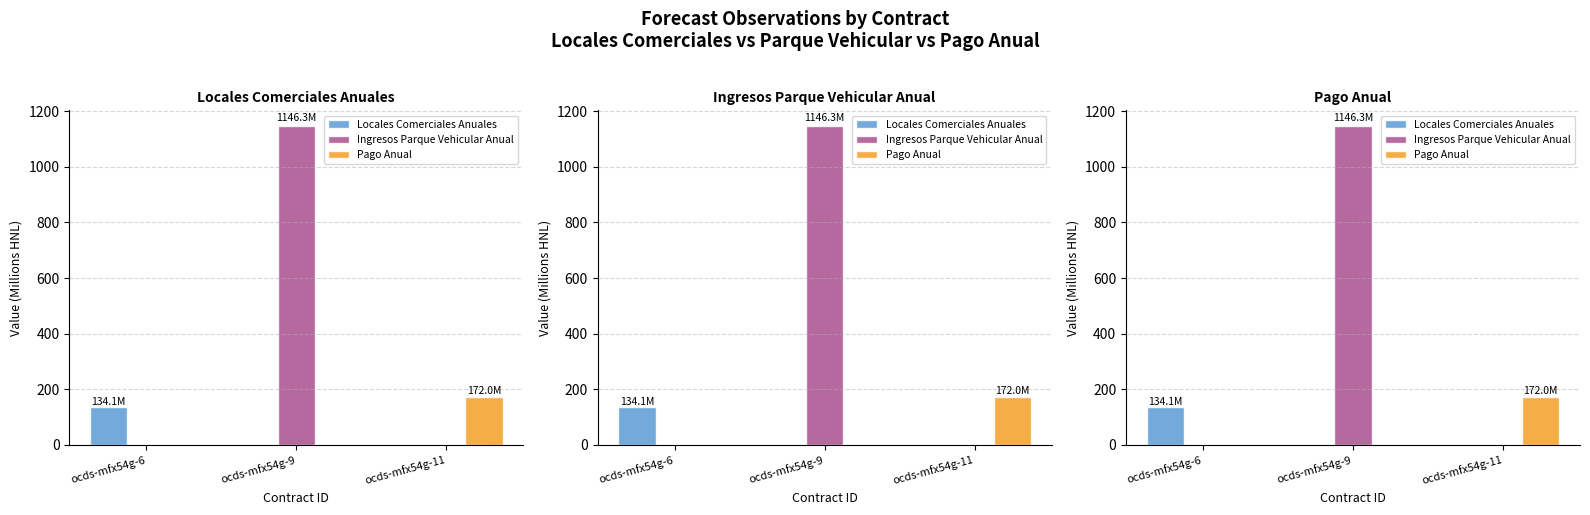

True or false: Locales Comerciales Anuales has a value of -55.2 at ocds-mfx54g-11.

False